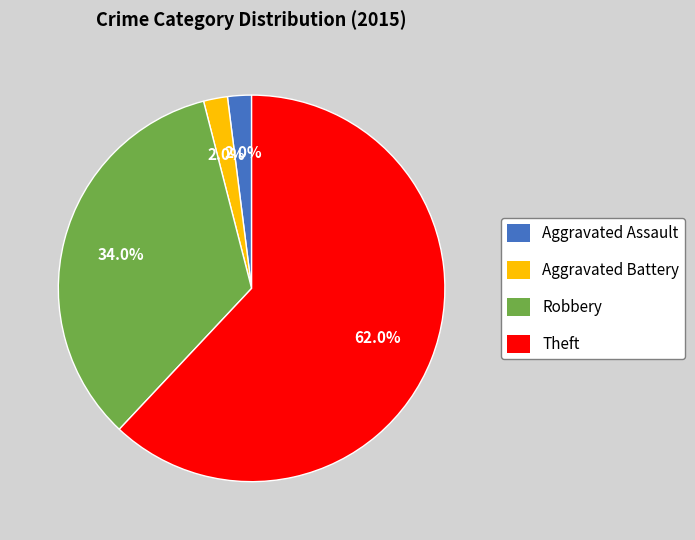

What is the ratio of the value at Aggravated Battery to the value at Aggravated Assault?

1.0